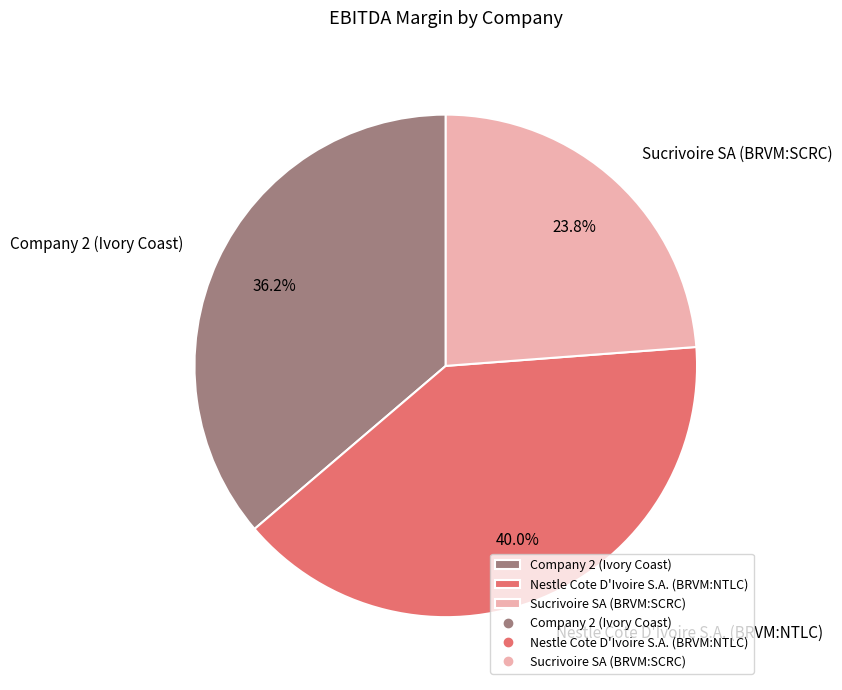

What is the largest slice in the pie chart?

Nestle Cote D'Ivoire S.A. (BRVM:NTLC)